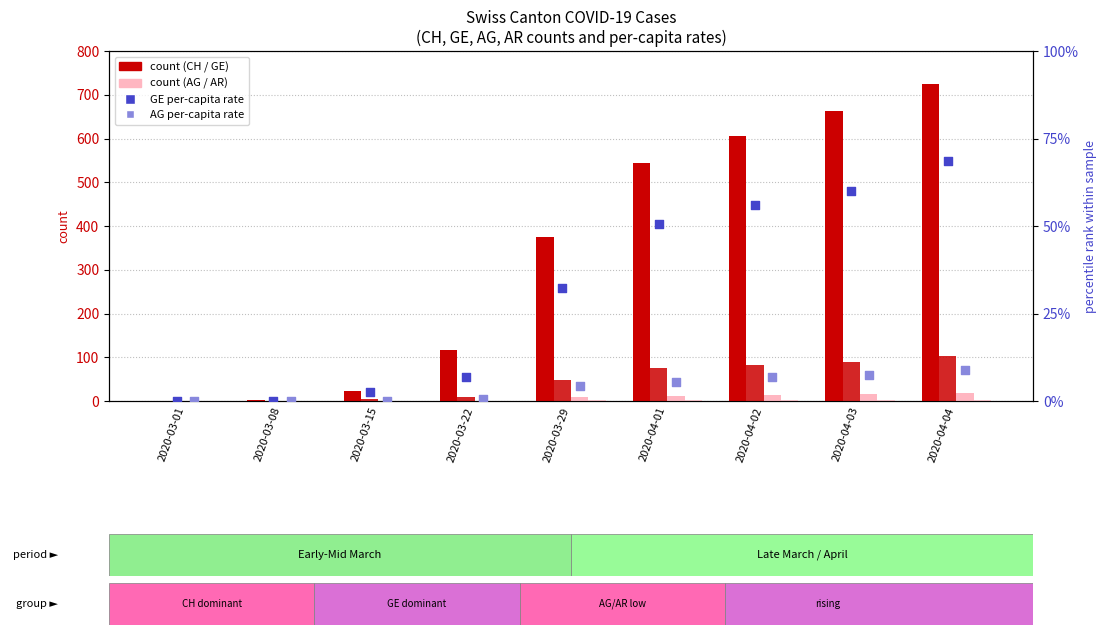

What is the total value across all series at 2020-03-08?

2.0